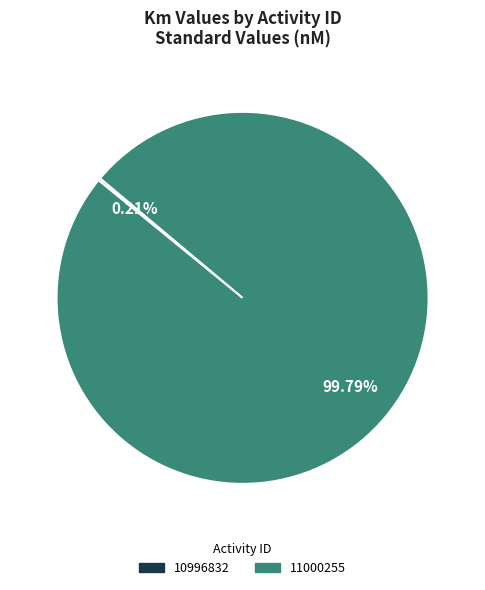

Is it true that 11000255 is 94% of the pie?

False